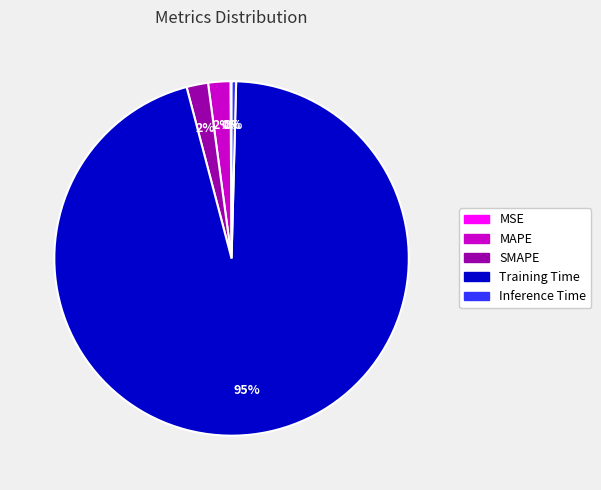

Is MAPE the majority of the pie?

No